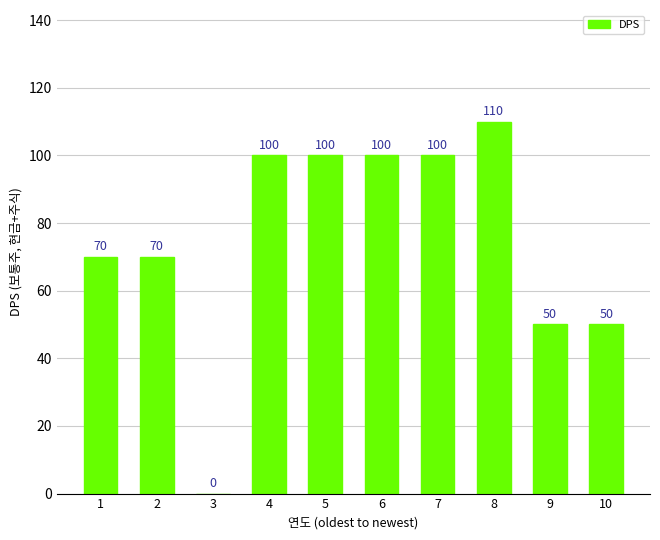

What value does the data have at 5, to the nearest 50?

100